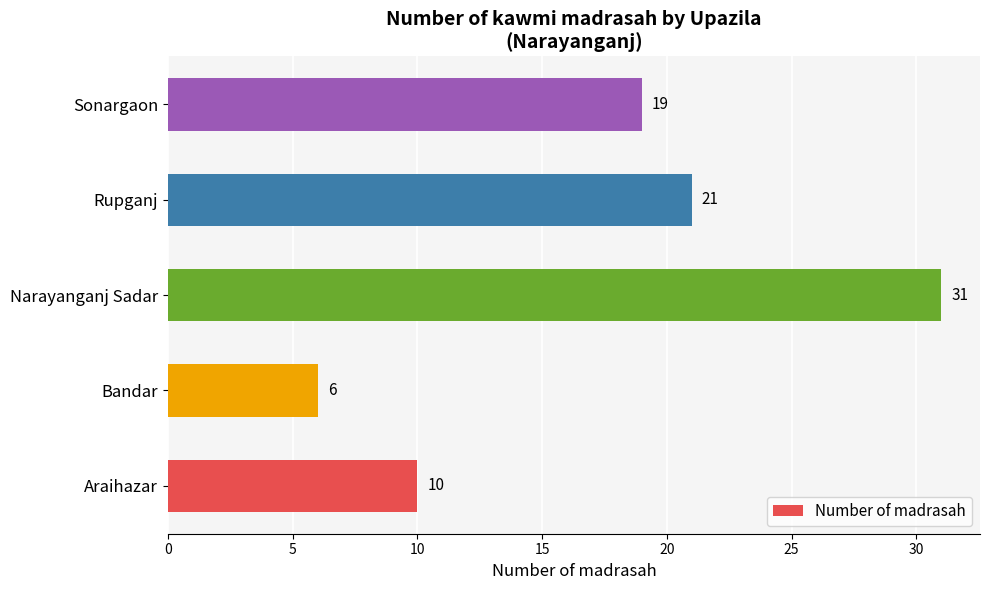

What is the average value?

17